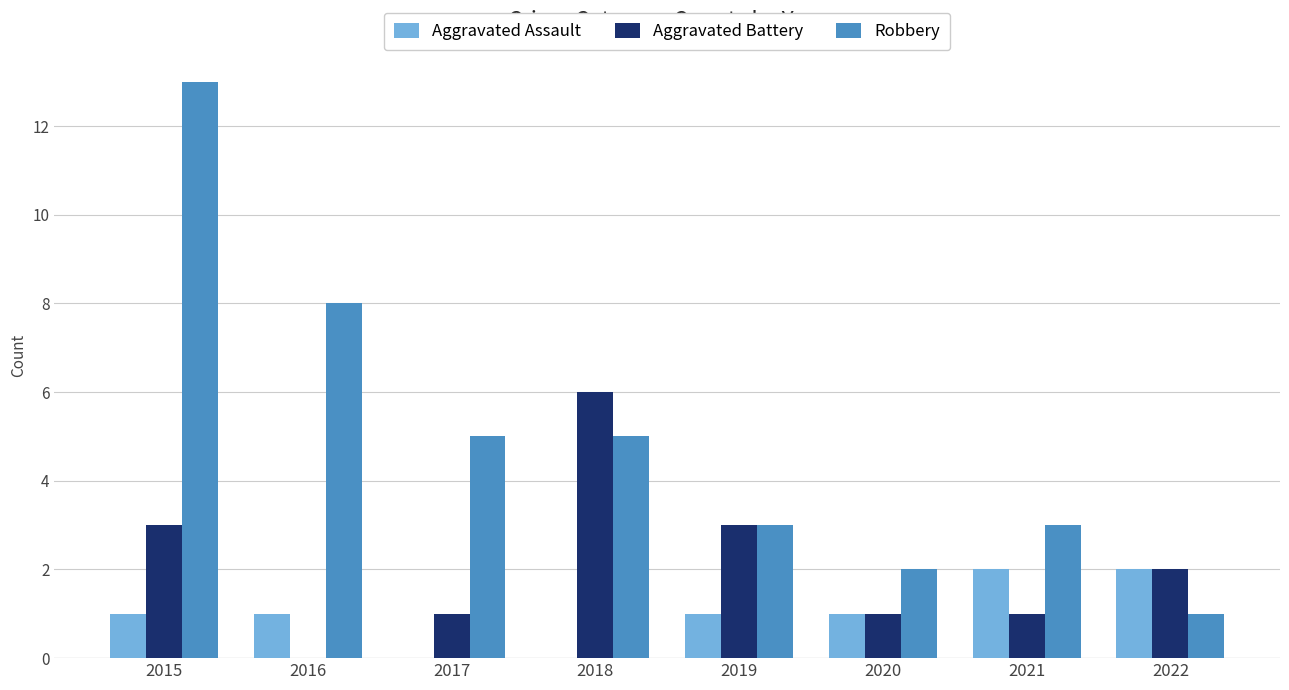

What are all the series names shown in the legend?

Aggravated Assault, Aggravated Battery, Robbery